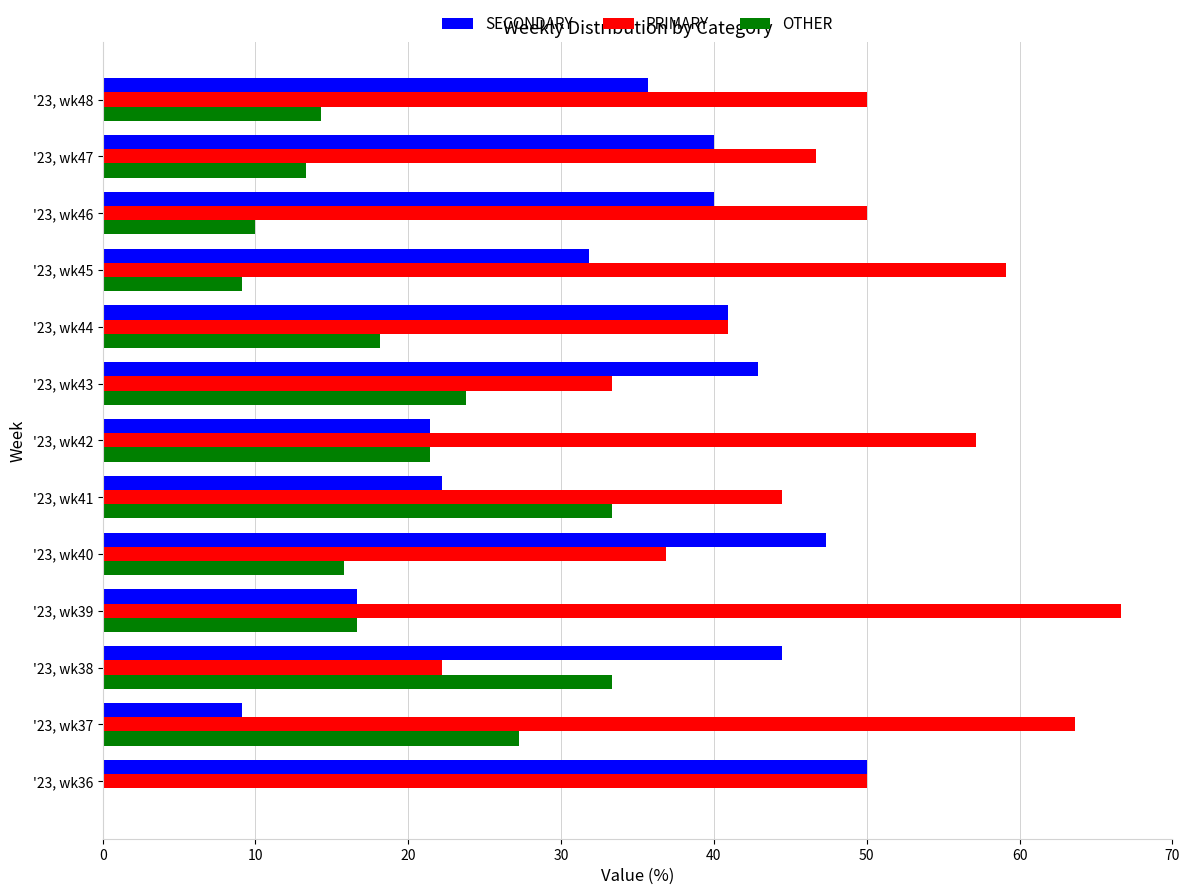

What is the maximum value shown in the chart?

66.7